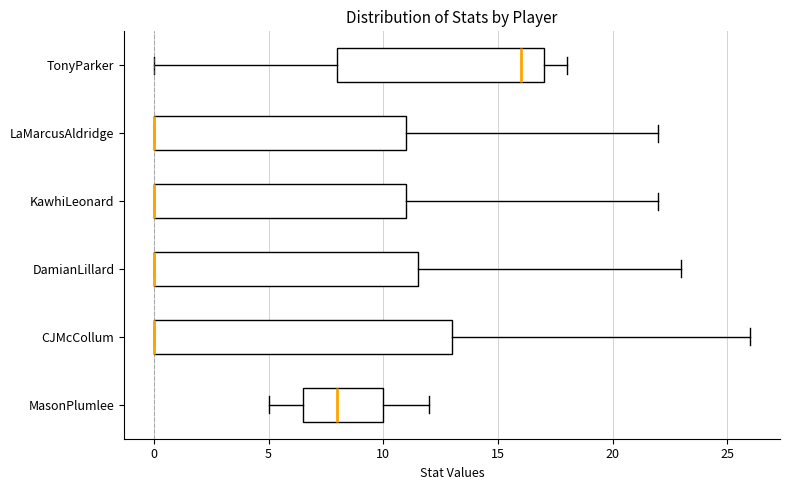

Reading bottom to top, transcribe this box plot: for each box, give where its median line is, the range the box spans, and where its two whiskers end, as read against the x-axis. The values are not printed on the chart, so give them approximately, as read against the axis.

MasonPlumlee: median 8.0, box 6.5 to 10.0, whiskers 5.0 to 12.0
CJMcCollum: median 0.0 (drawn on the box's left edge), box 0.0 to 13.0, whiskers 0.0 to 26.0
DamianLillard: median 0.0 (drawn on the box's left edge), box 0.0 to 11.5, whiskers 0.0 to 23.0
KawhiLeonard: median 0.0 (drawn on the box's left edge), box 0.0 to 11.0, whiskers 0.0 to 22.0
LaMarcusAldridge: median 0.0 (drawn on the box's left edge), box 0.0 to 11.0, whiskers 0.0 to 22.0
TonyParker: median 16.0, box 8.0 to 17.0, whiskers 0.0 to 18.0